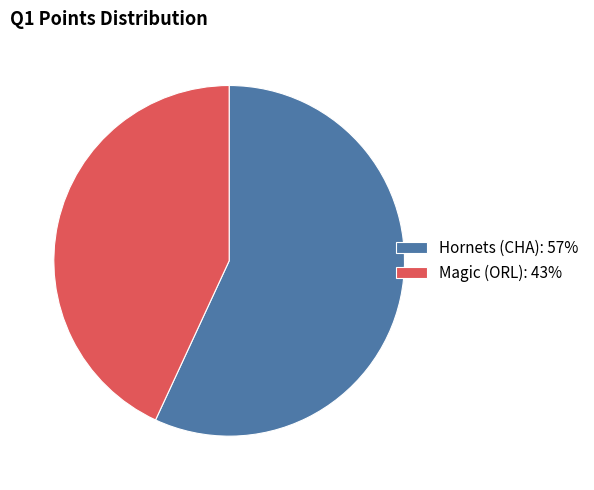

The Magic (ORL) slice represents 43% of the pie. True or false?

True